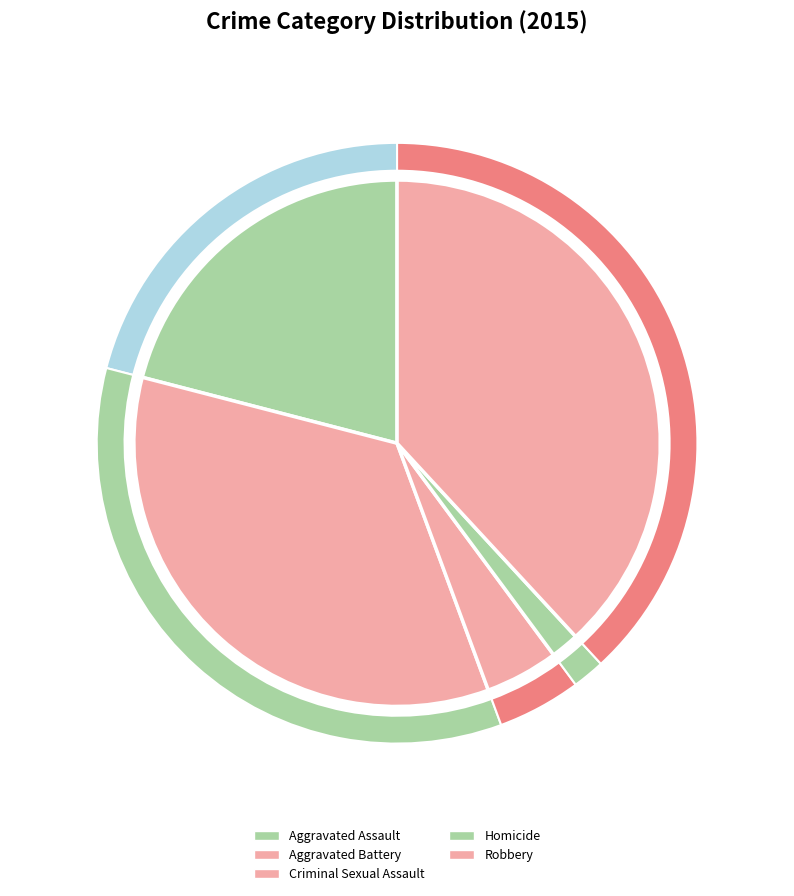

What is the total percentage of Homicide and Aggravated Battery?

36.4%